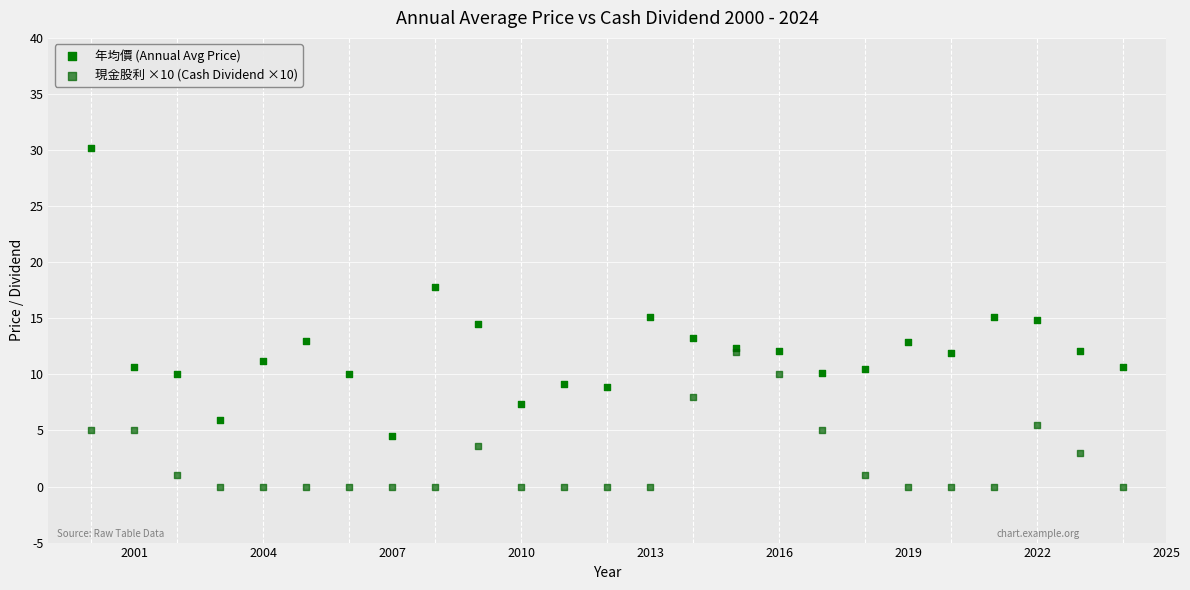

In the 年均價 (Annual Avg Price) series, what Y value is closest to 17?

17.8